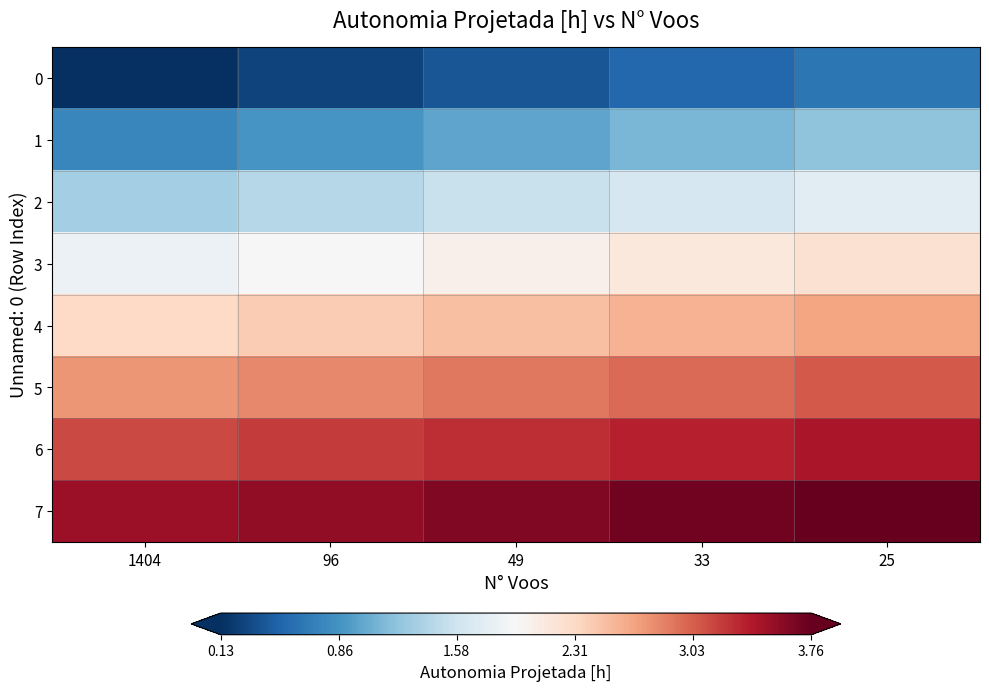

What is the difference between the highest and lowest values at 1404?

3.4